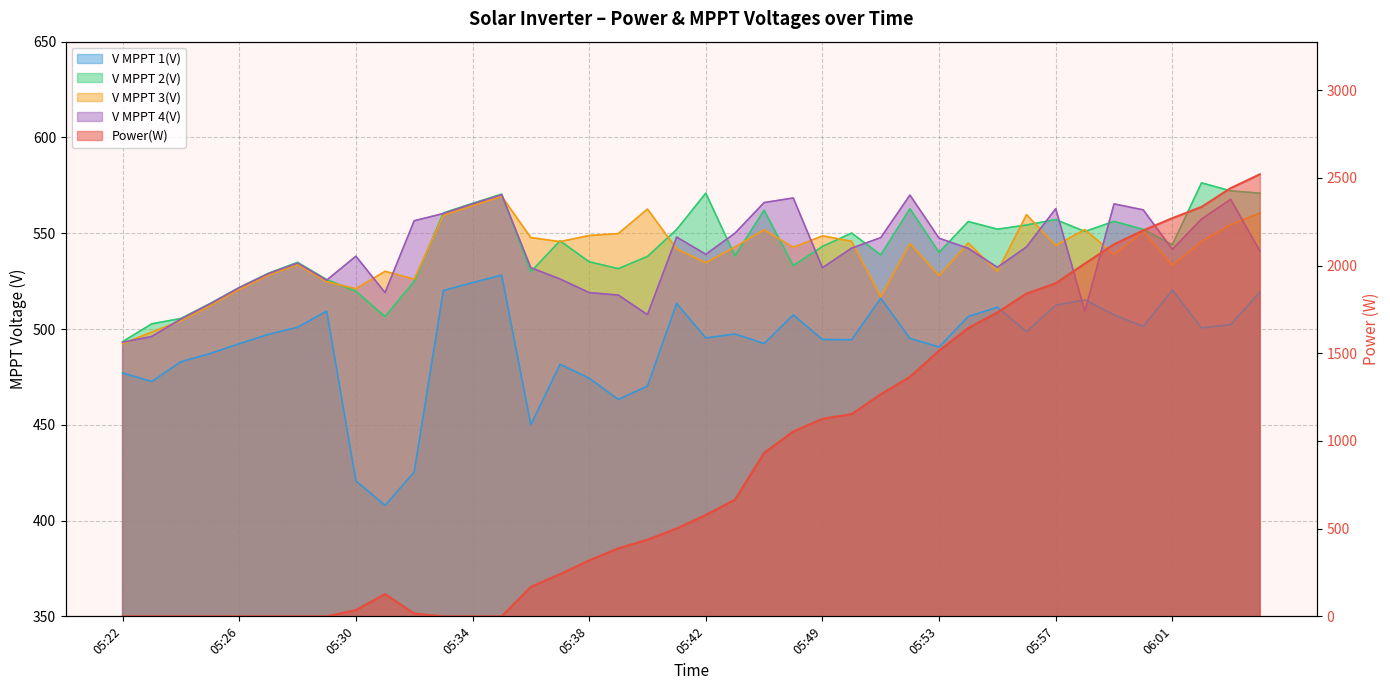

Which series changed the most between 05:47 and 06:02?

Power(W)